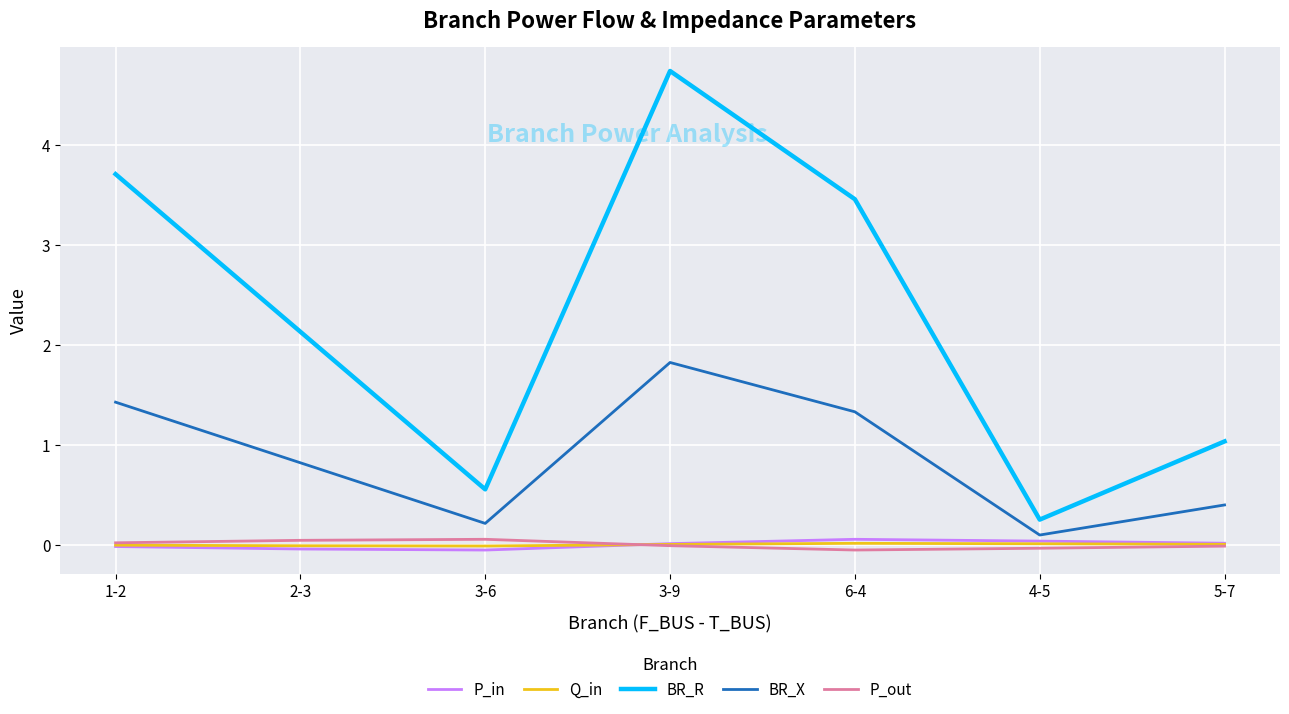

How many series are shown in this chart?

5